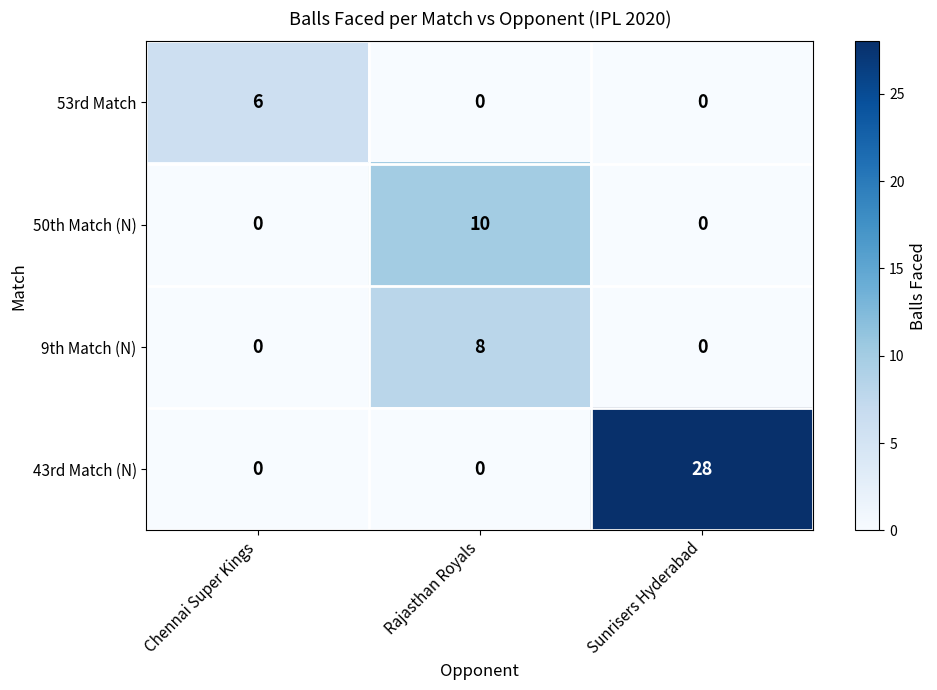

The value of 53rd Match at Chennai Super Kings is 6. True or false?

True